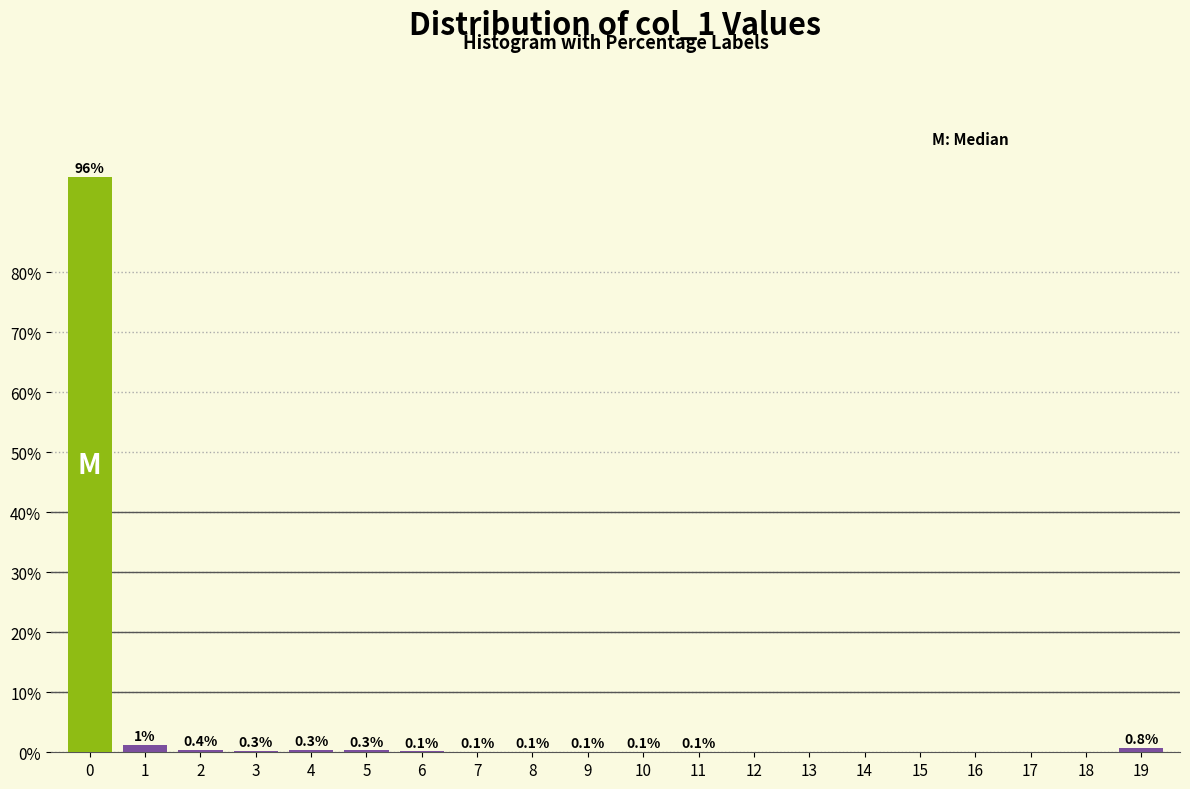

Between 13 and 7, which is larger?

7